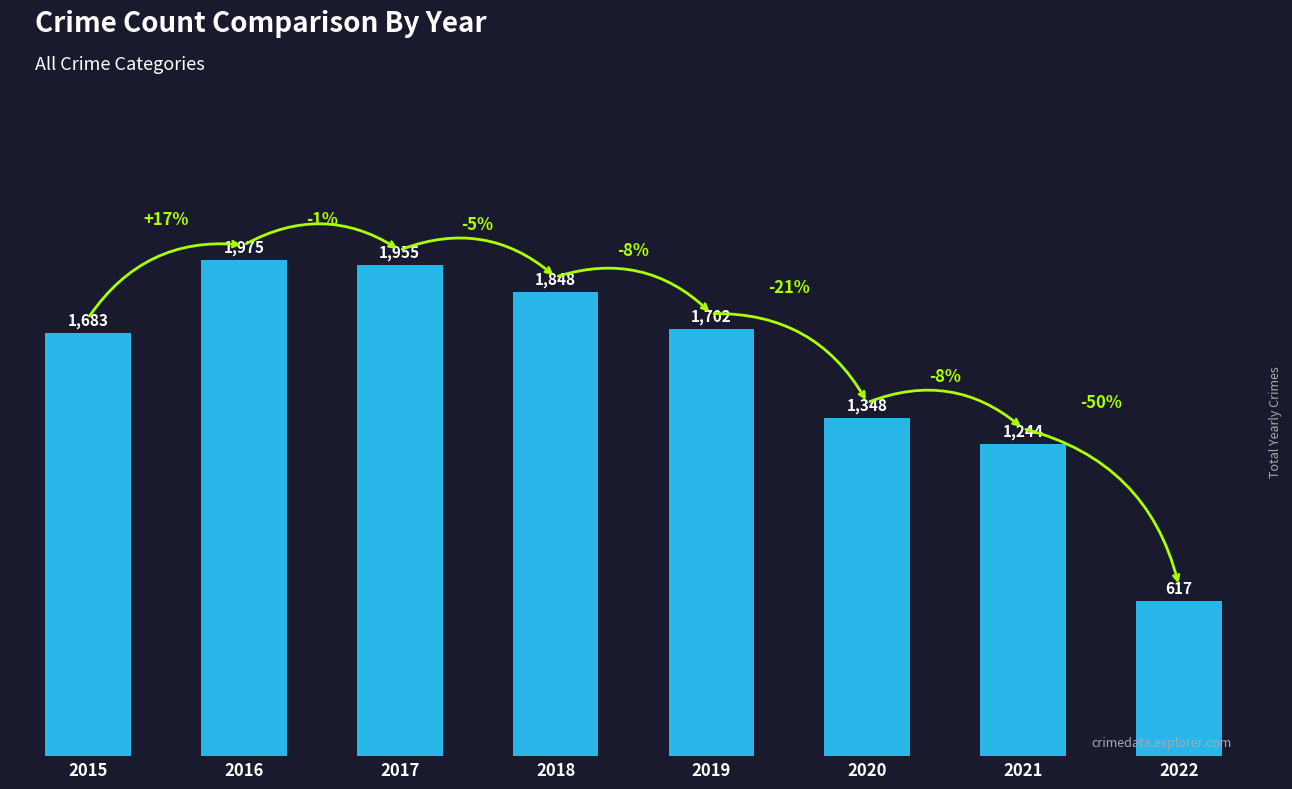

Reading left to right, list all the values displayed in this chart.

1683	1975	1955	1848	1702	1348	1244	617